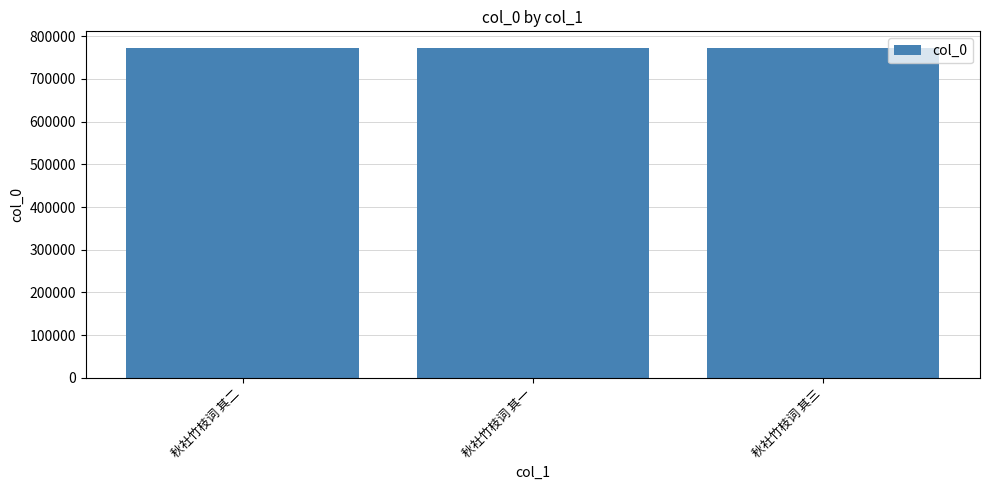

What is the difference between the maximum and second lowest values?

1